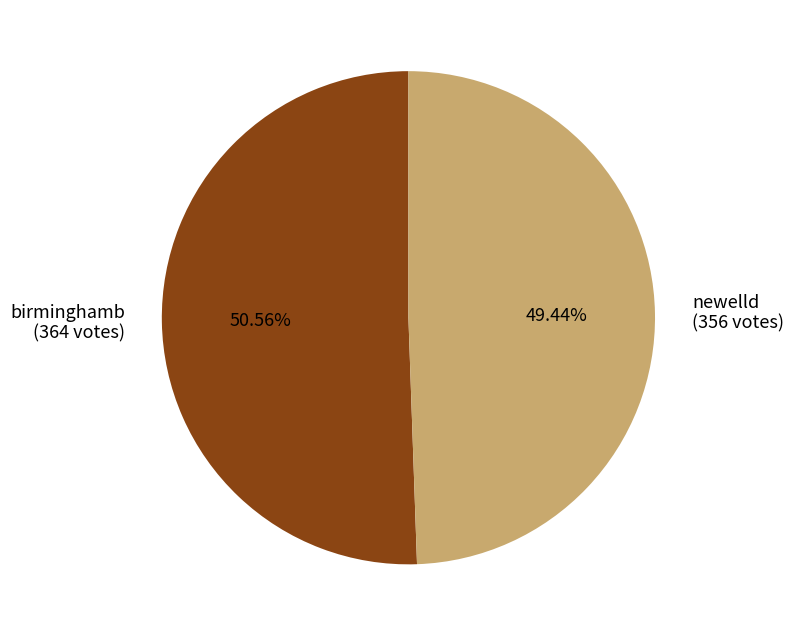

To the nearest percent, what percentage of the pie is birminghamb?

51%